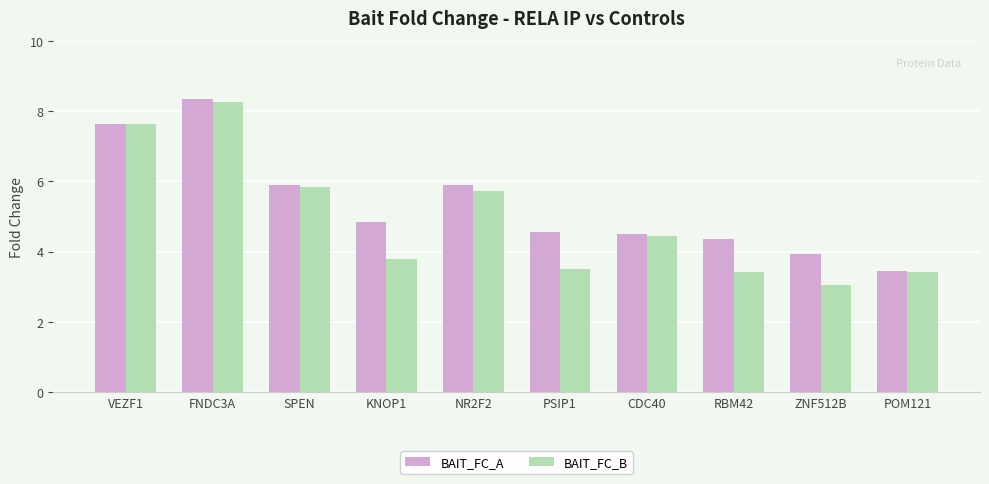

Is it true that BAIT_FC_A equals 3.4 at SPEN?

False